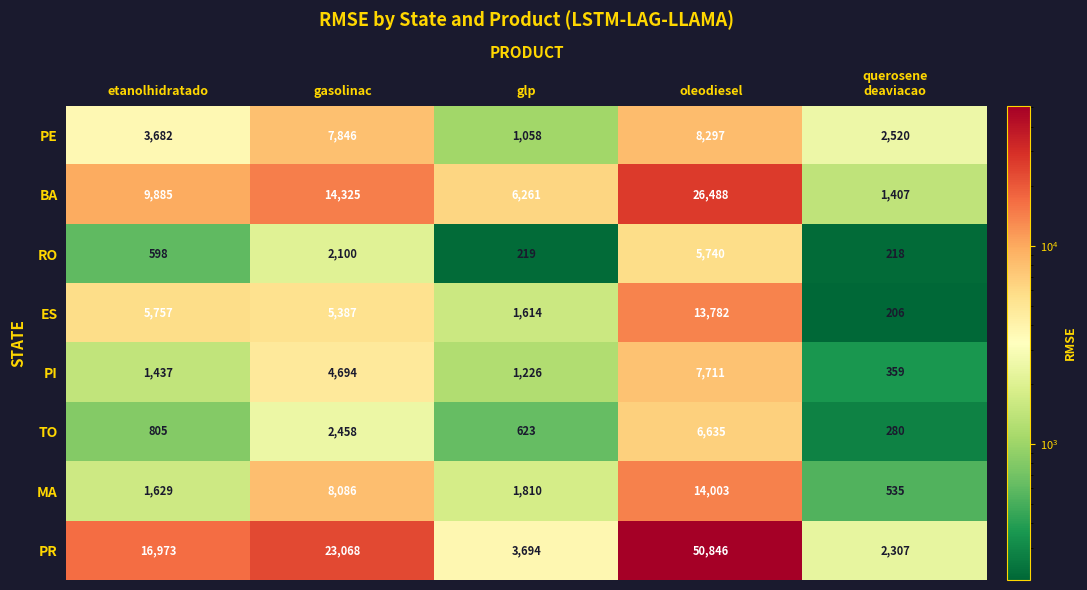

What is the maximum value shown in the chart?

50846